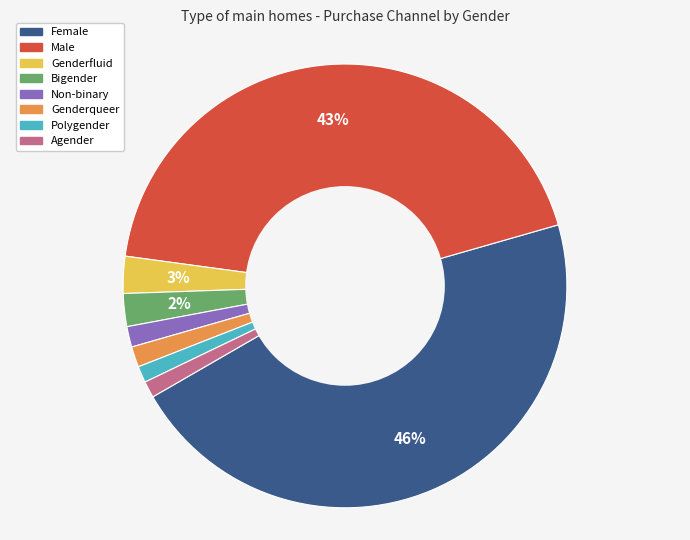

Which category has the biggest portion of the pie?

Female